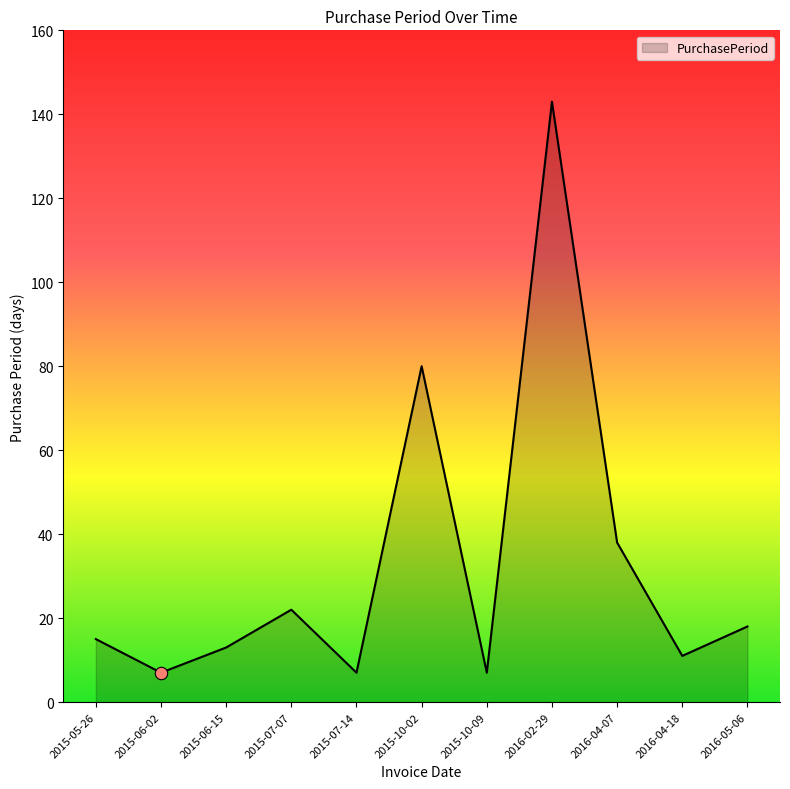

Which has a higher value, 2015-05-26 or 2015-10-09?

2015-05-26